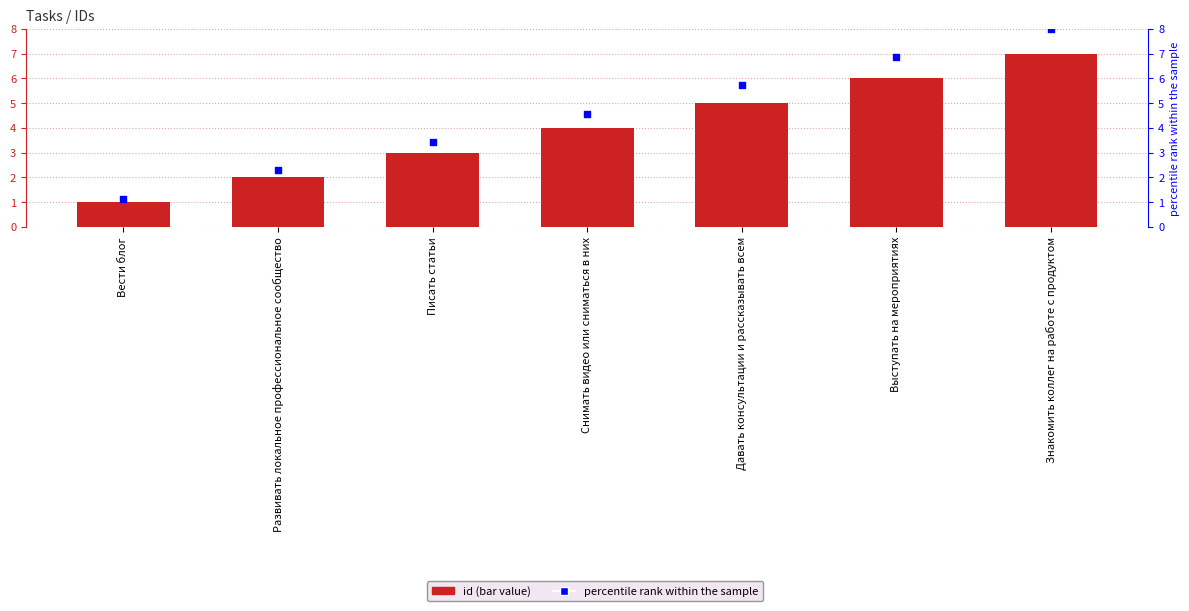

At how many categories does at least one series exceed 5?

3